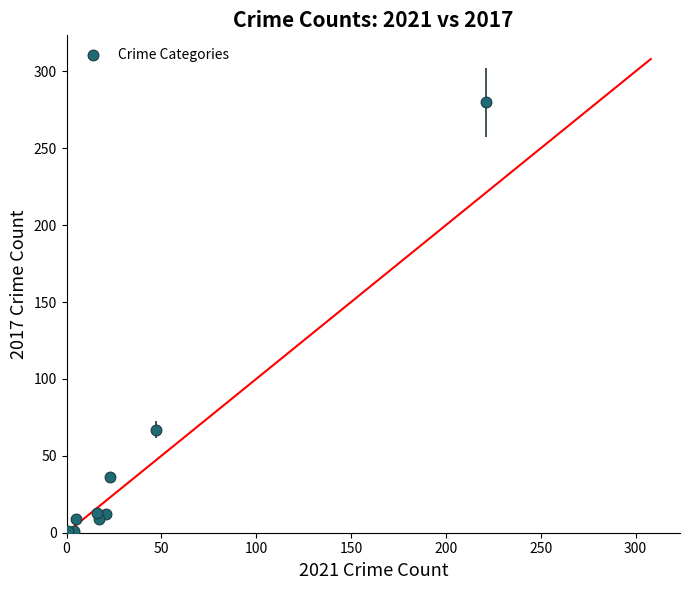

What Y value in the scatter plot is closest to 140?

67